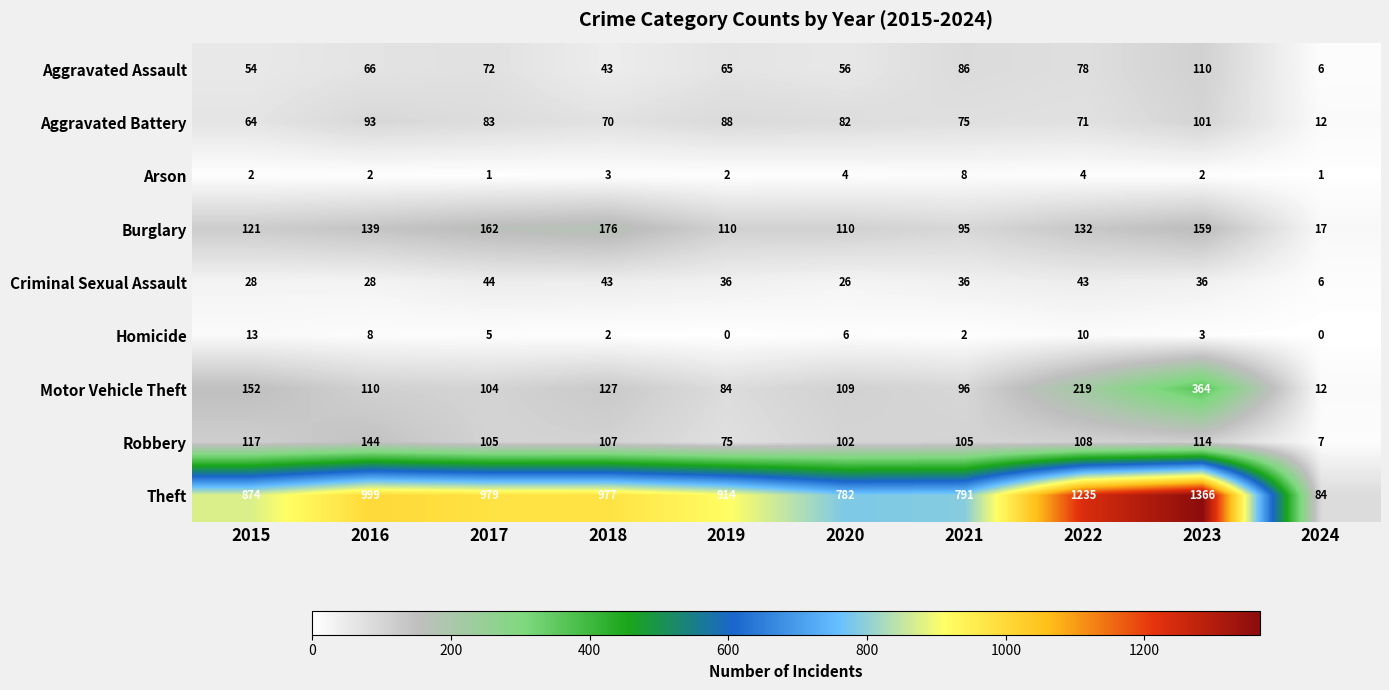

What is the difference between the highest and lowest values at 2015?

872